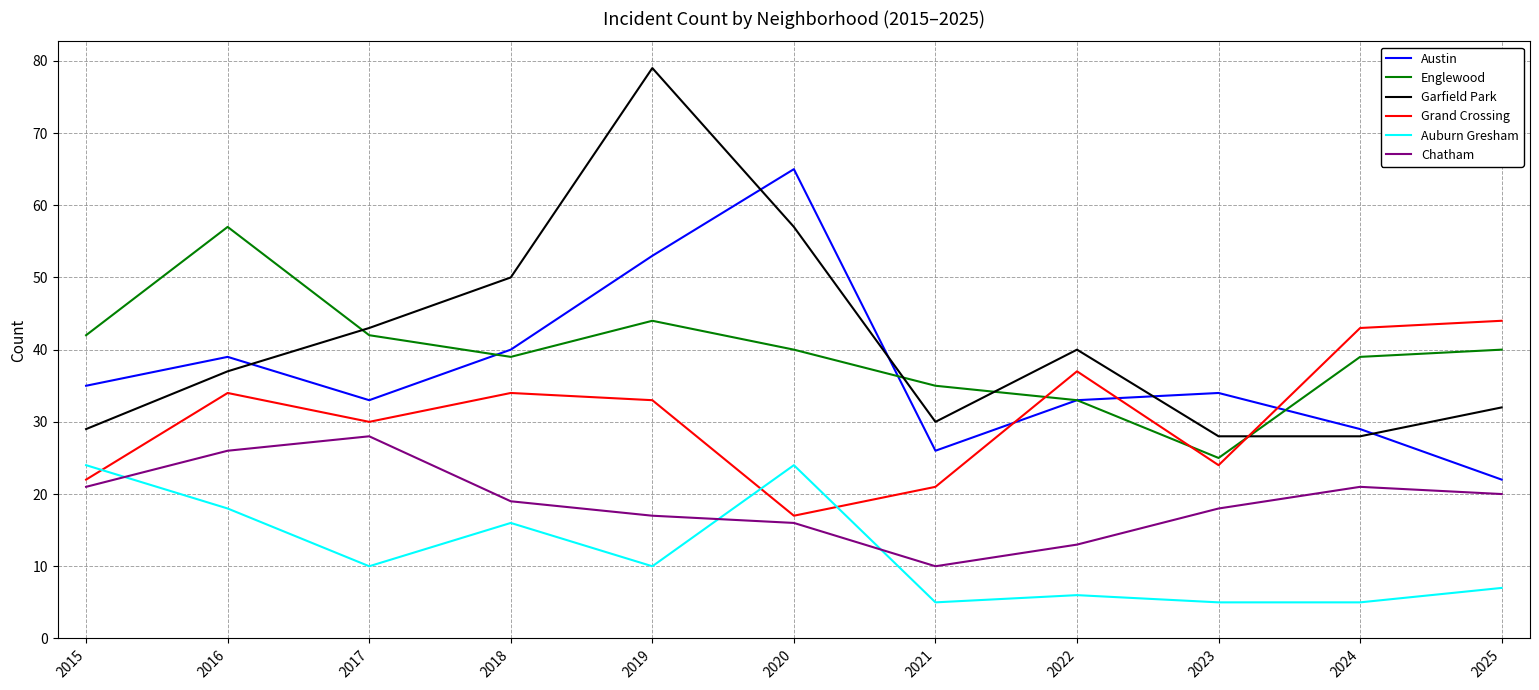

What is the difference between the maximum and minimum values in the Englewood series?

32